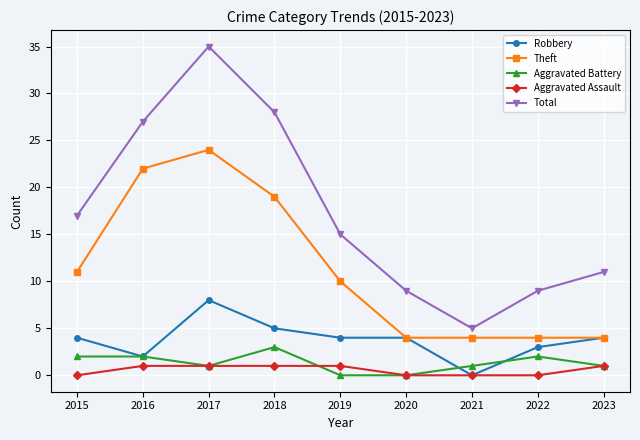

At which label does Total reach its peak?

2017